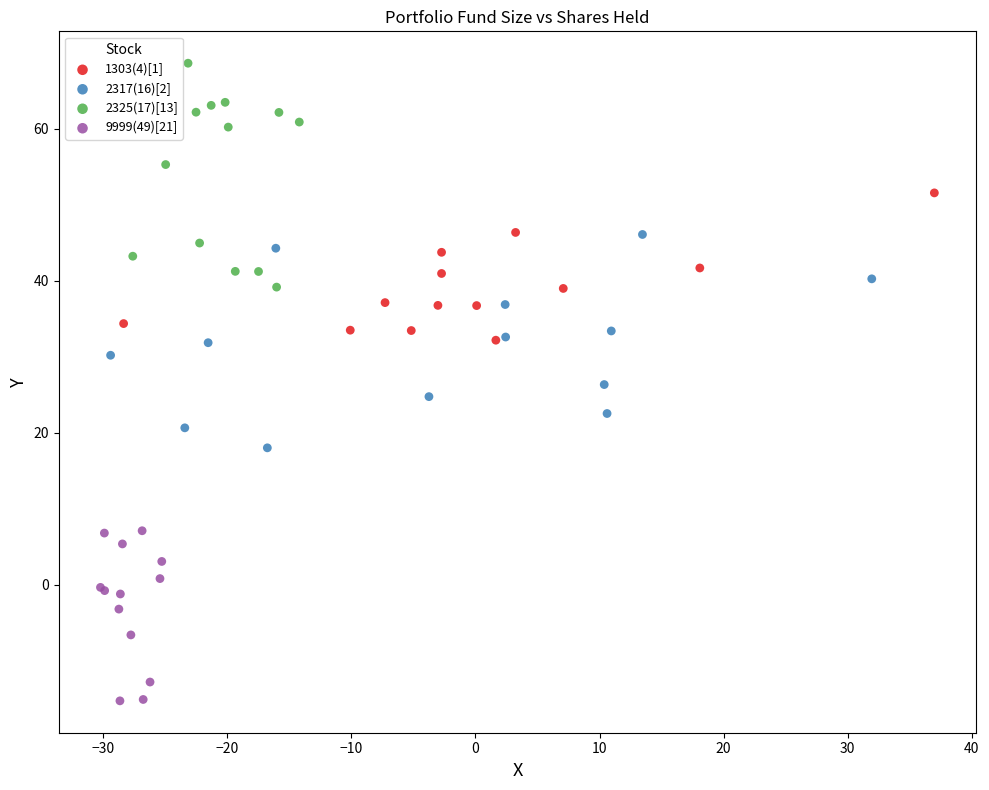

Which series has the largest Y range (max minus min)?

2325(17)[13]